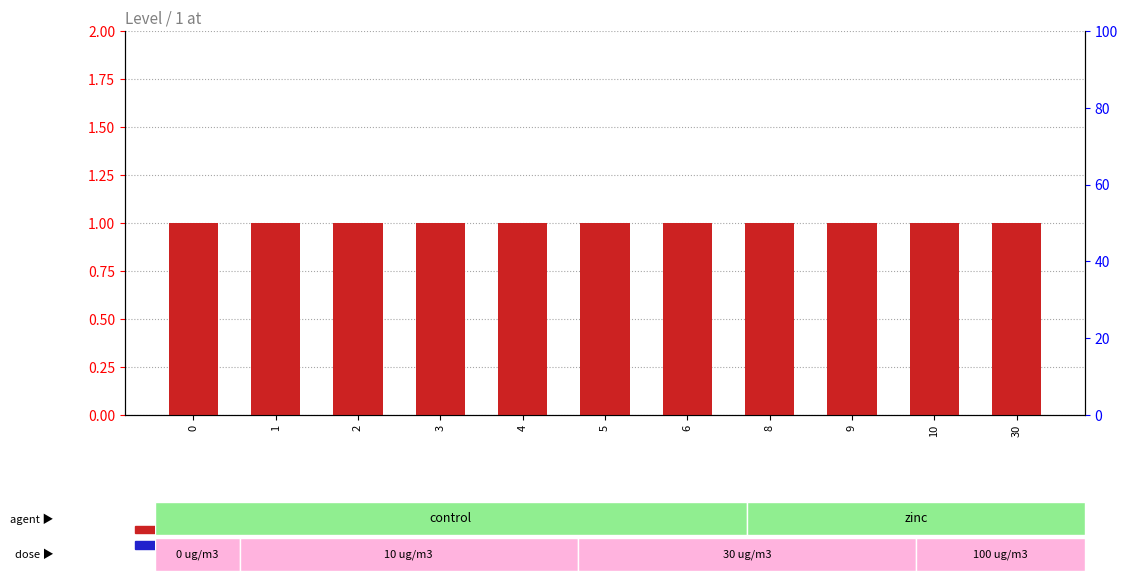

Reading left to right, list all the values displayed in this chart.

Level: 0=1	1=1	2=1	3=1	4=1	5=1	6=1	8=1	9=1	10=1	30=1
percentile rank within the sample: 0=0	1=0	2=0	3=0	4=0	5=0	6=0	8=0	9=0	10=0	30=0